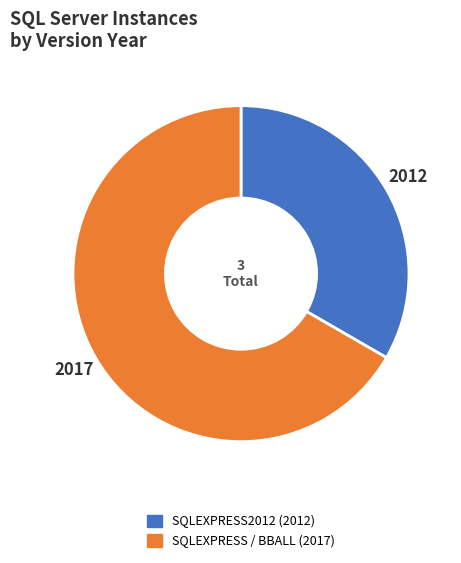

Is there any slice that represents more than half of the pie?

Yes